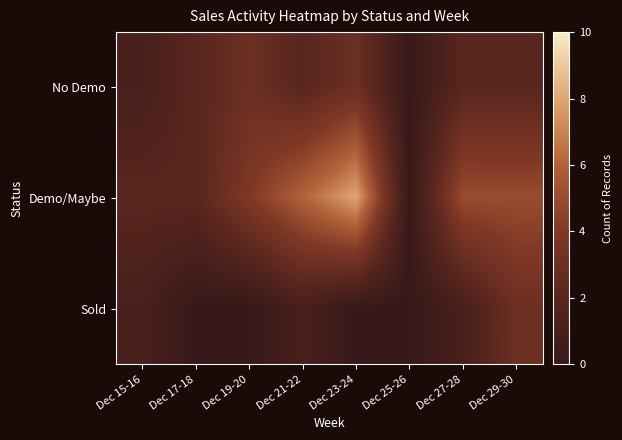

What is the spread (max minus min) of values at Dec 29-30?

3